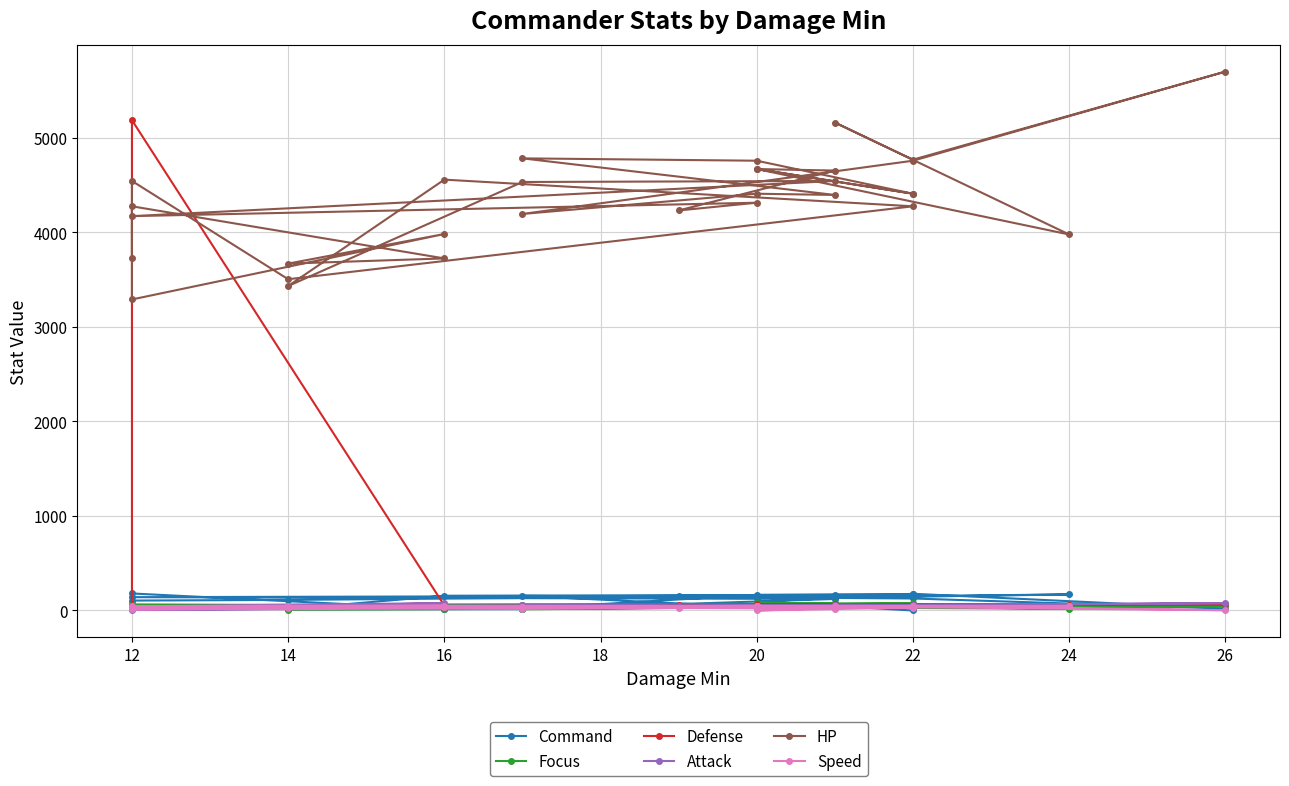

What are all the series names shown in the legend?

Command, Focus, Defense, Attack, HP, Speed